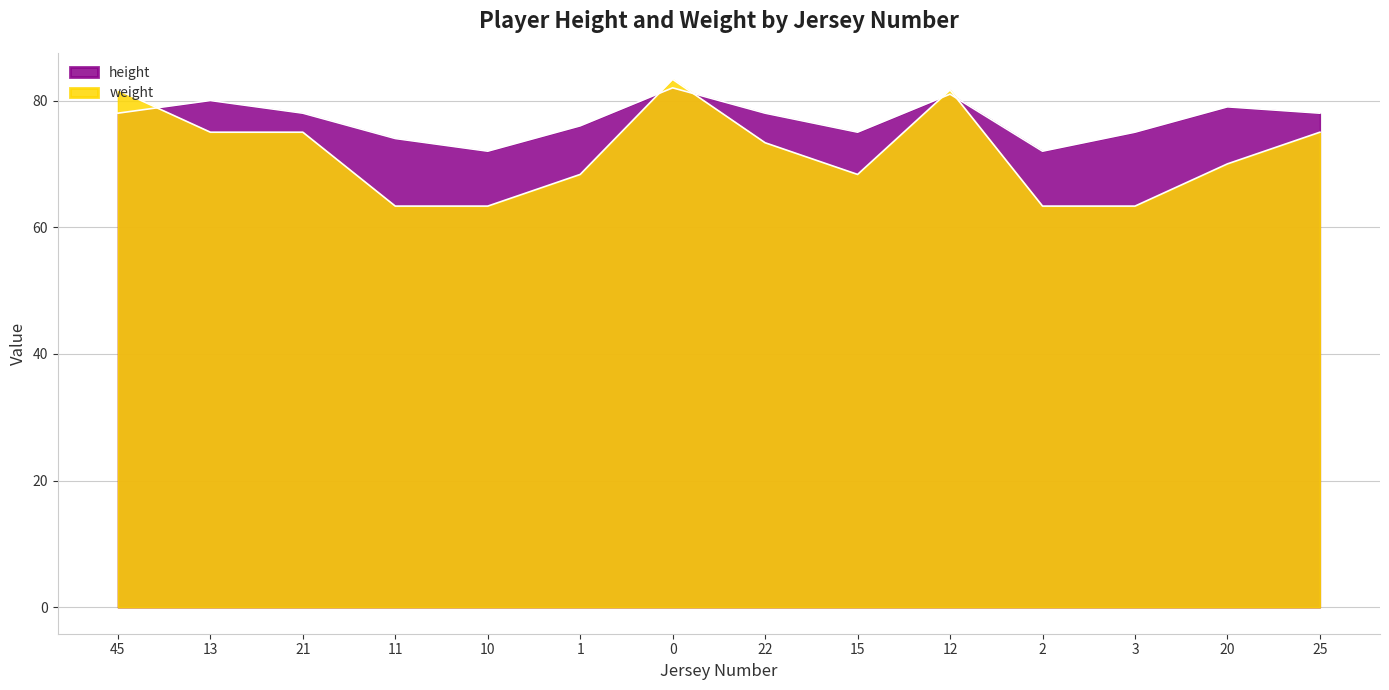

Which has a higher value, 12 or 21?

12